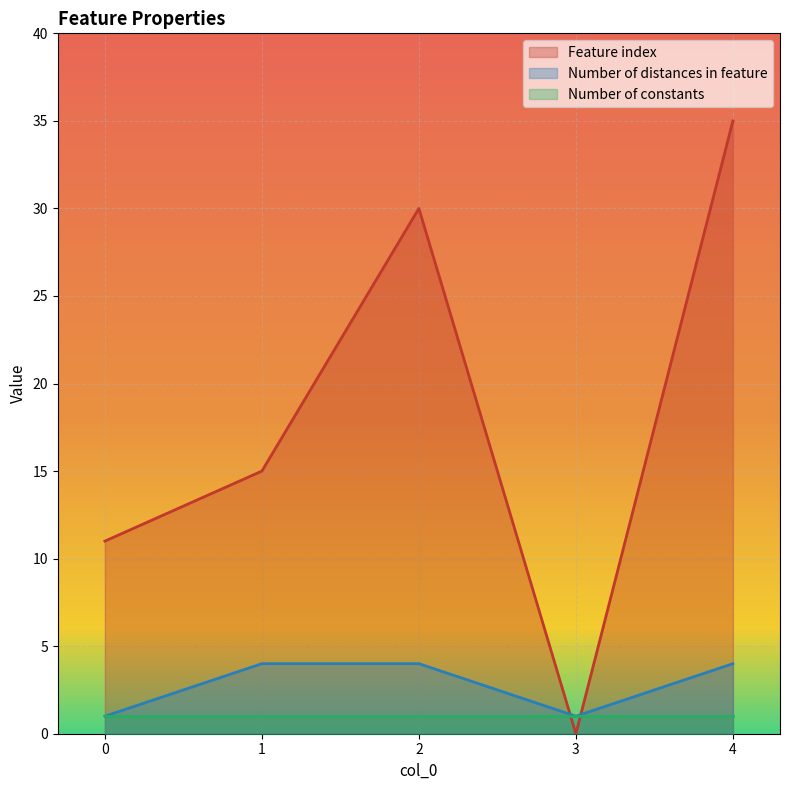

List the labels in order of Feature index value, smallest first.

3, 0, 1, 2, 4